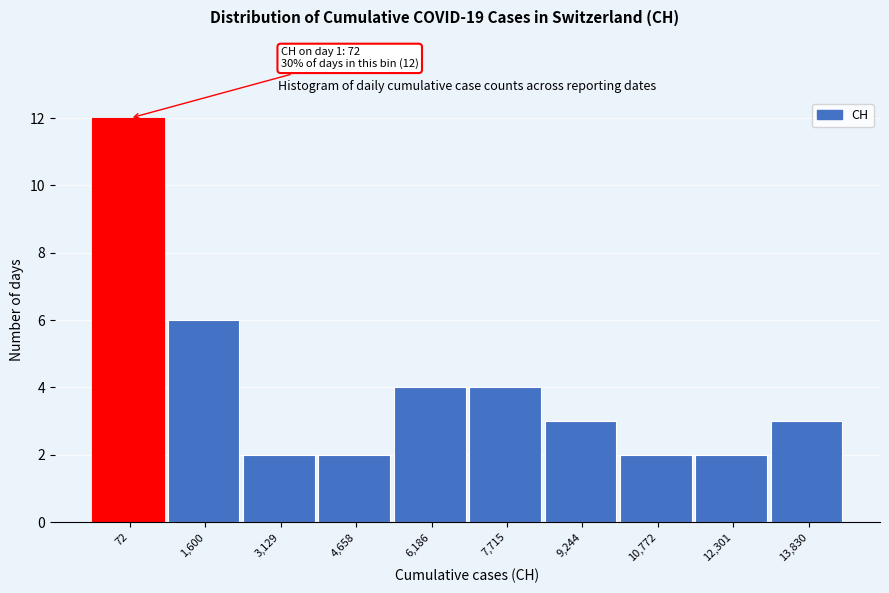

Reading right to left, extract all data points from this chart.

13,830=3	12,301=2	10,772=2	9,244=3	7,715=4	6,186=4	4,658=2	3,129=2	1,600=6	72=12